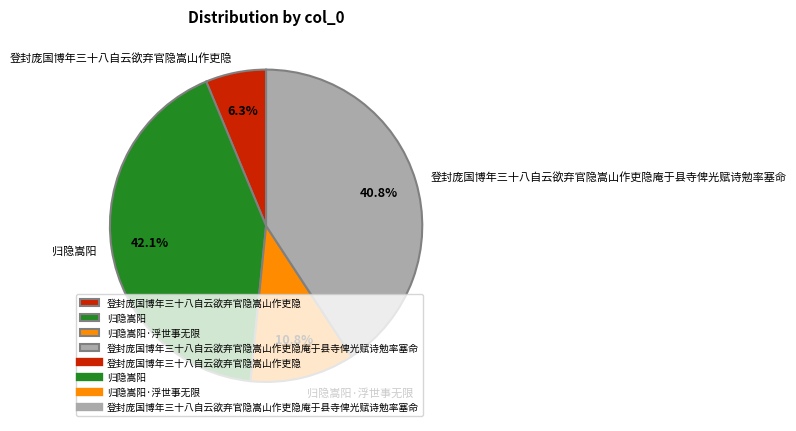

To the nearest percent, what portion does 归隐嵩阳·浮世事无限 represent?

11%